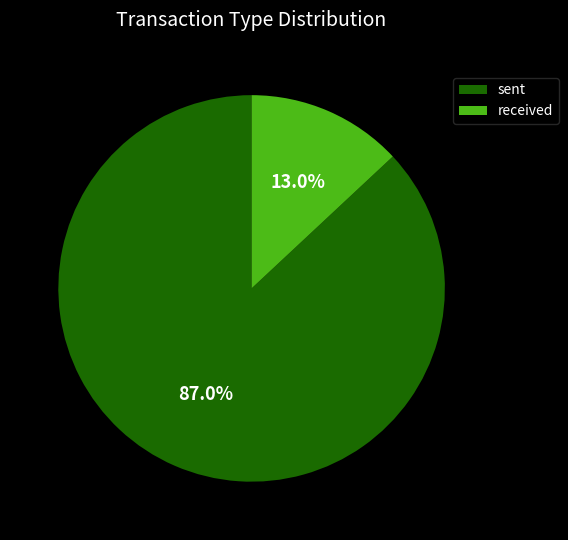

Which slice represents more than half of the pie?

sent